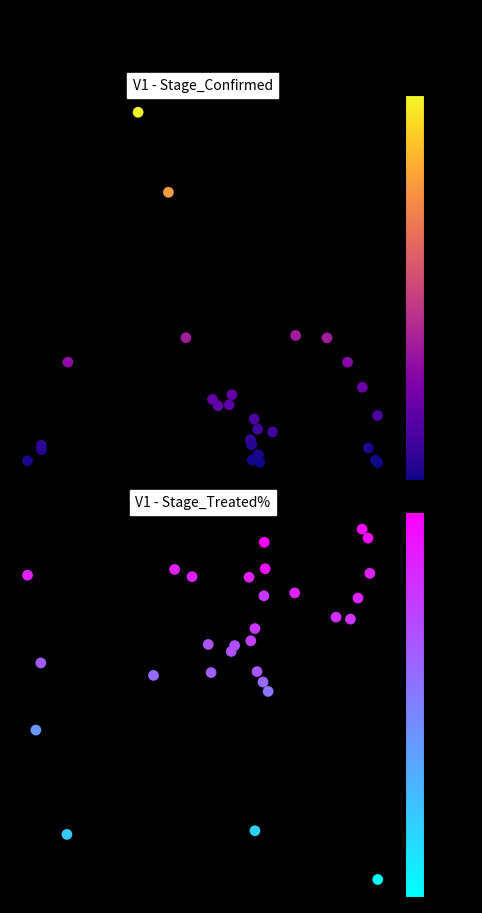

What is the difference between the second highest and second lowest values in the Stage_Treated% series?

0.7